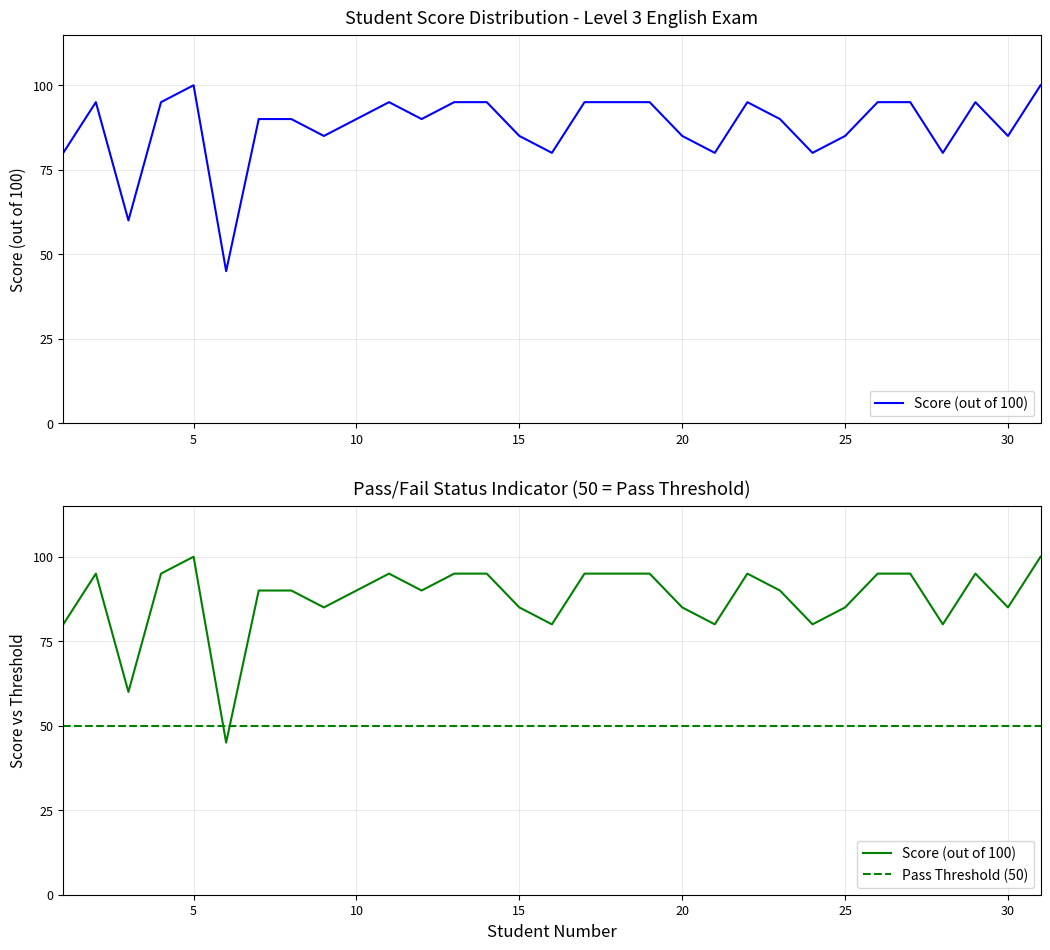

Which series has the largest total across all categories?

Score (out of 100)